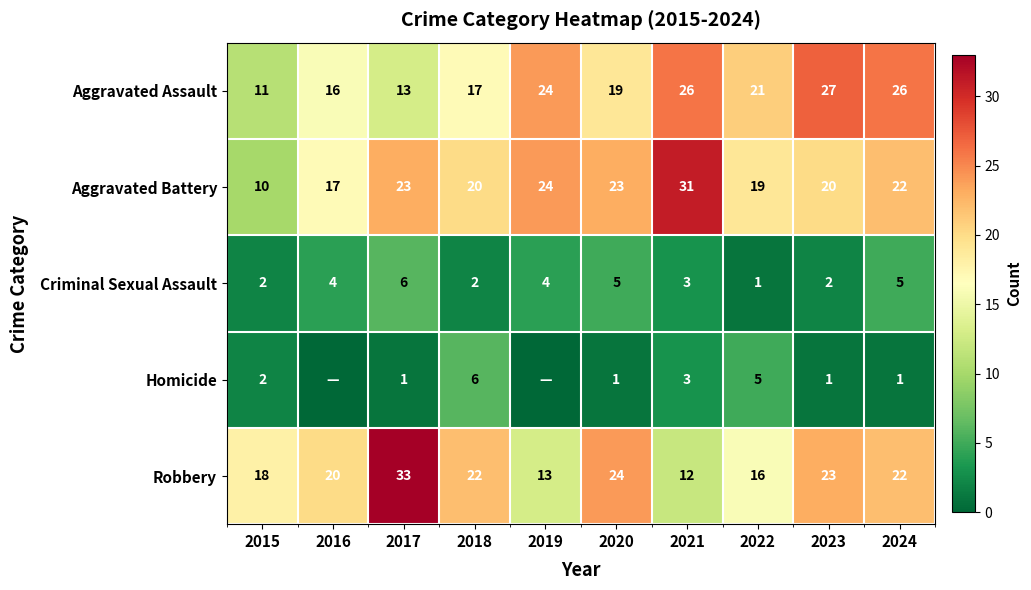

At which label does Robbery reach its minimum?

2021